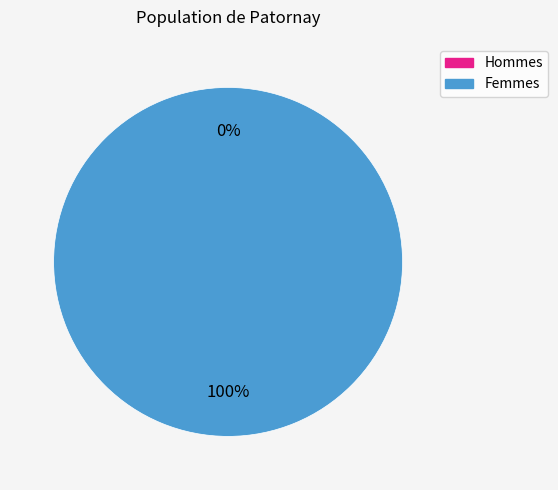

How many segments does this pie chart have?

2